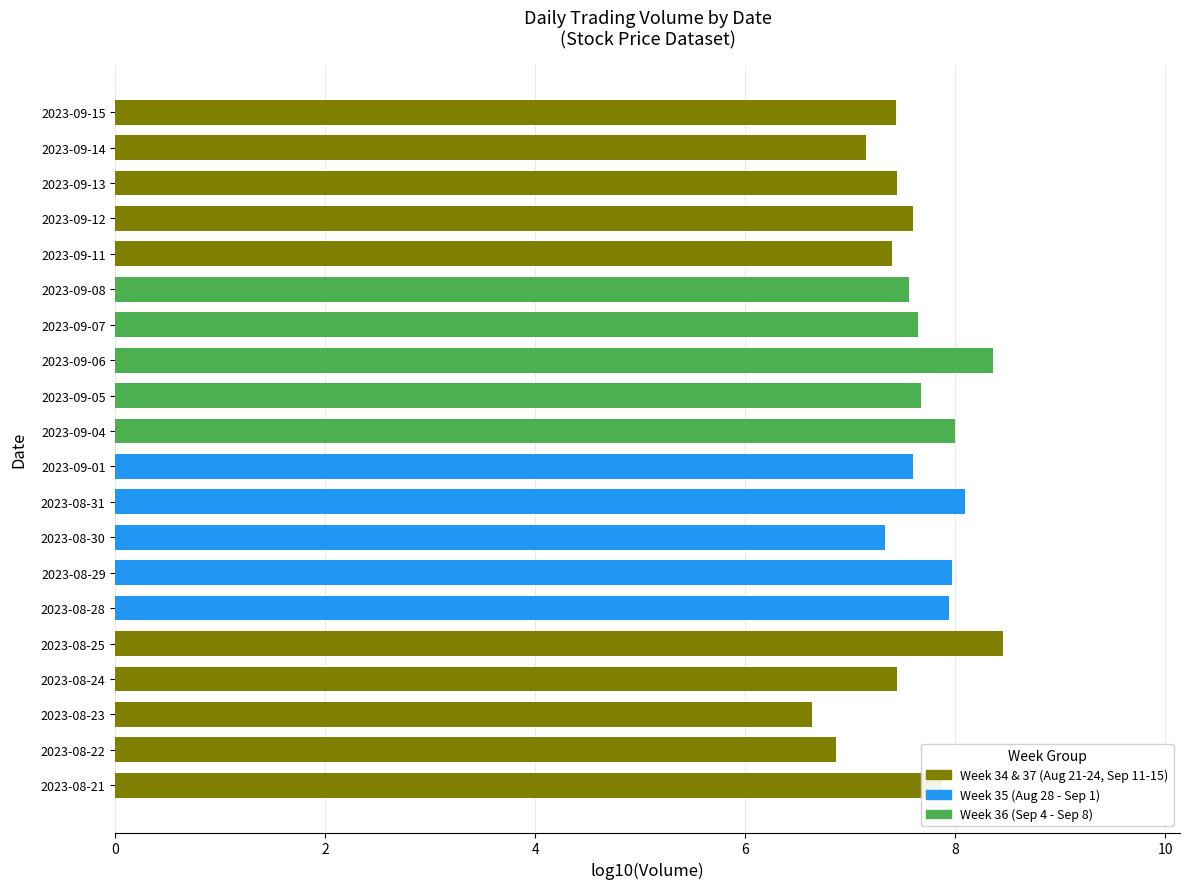

Does the chart contain stacked bars?

No